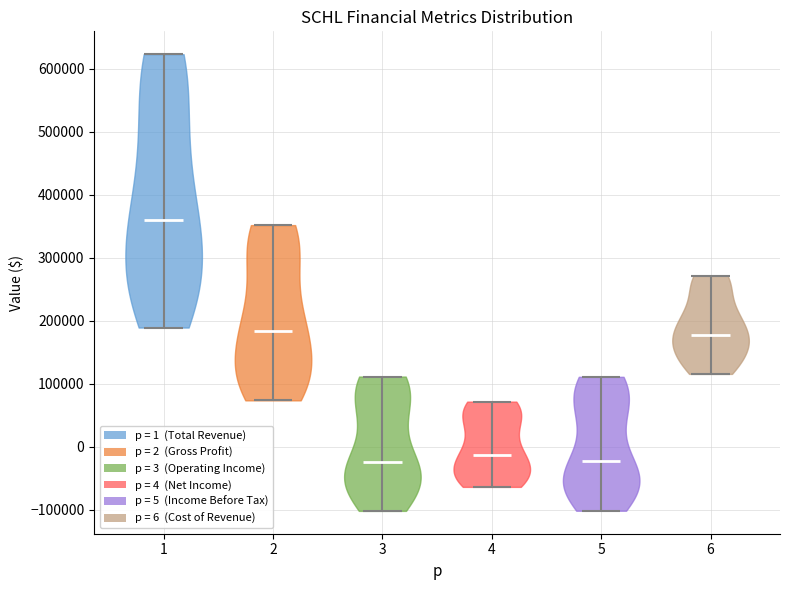

Reading left to right, read every violin against the y-axis: where its median line is, and the lowest and highest points it reaches. The values are not printed on the chart, so give them approximately, as read against the axis.

1: median line 360000, lowest point 190000, highest point 620000
2: median line 180000, lowest point 70000, highest point 350000
3: median line -20000, lowest point -100000, highest point 110000
4: median line -10000, lowest point -60000, highest point 70000
5: median line -20000, lowest point -100000, highest point 110000
6: median line 180000, lowest point 120000, highest point 270000